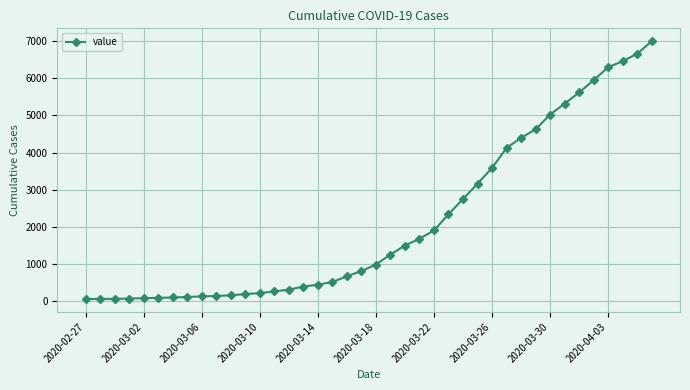

What is the maximum value shown in the chart?

6994